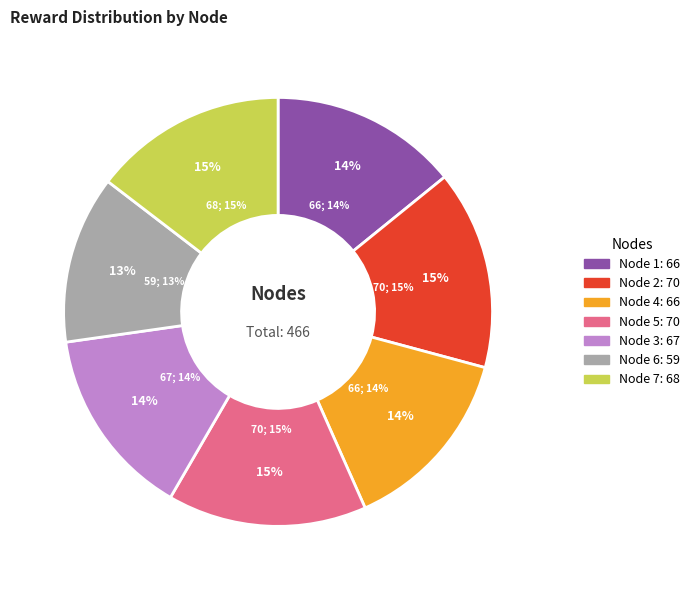

What is the largest slice in the pie chart?

2